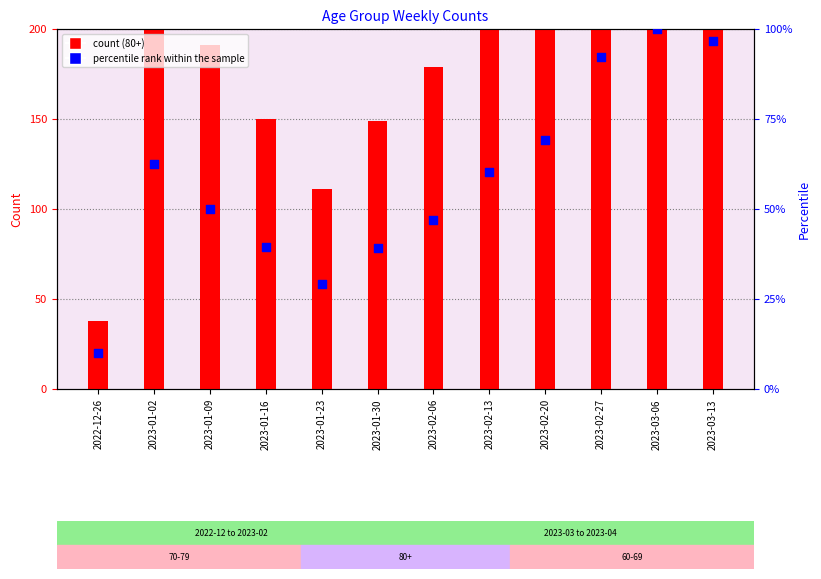

What is the change in value from 2023-02-20 to 2023-03-06?

+31.0